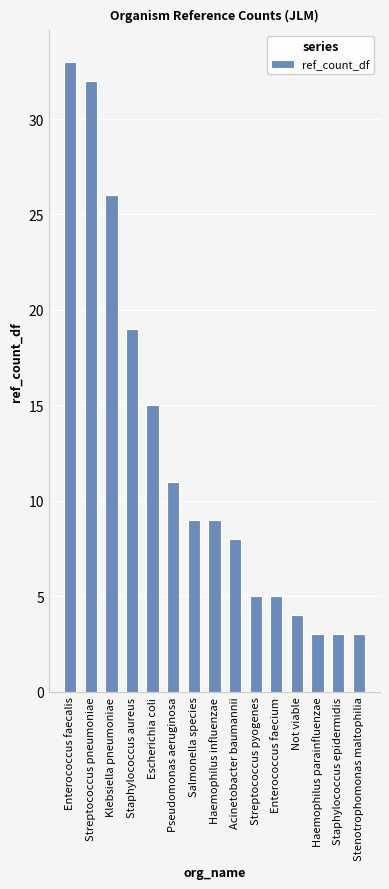

How many distinct data groups are displayed?

1